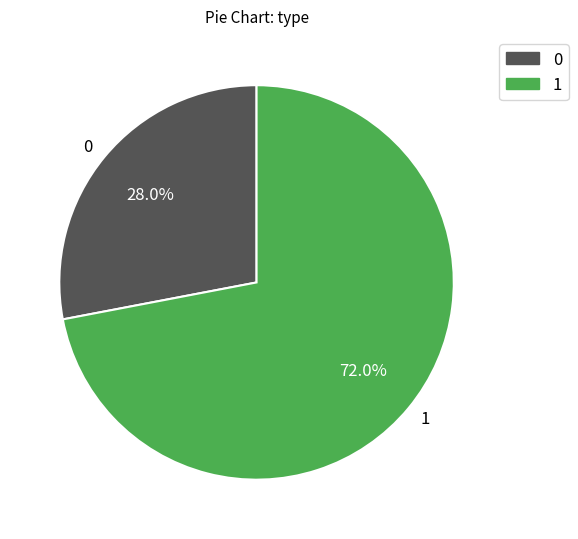

Combined, do 0 and 1 account for over 50%?

Yes